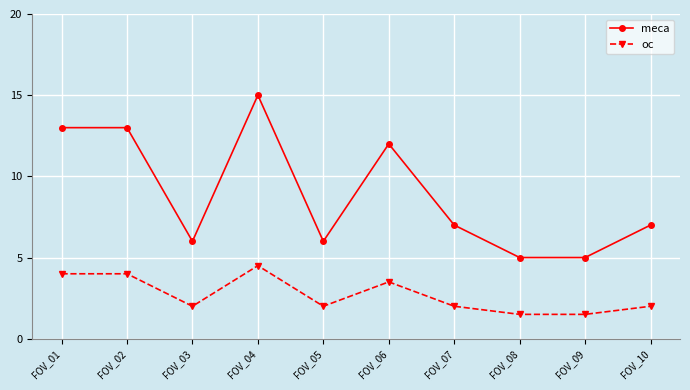

What value does the oc series have at FOV_08?

1.5